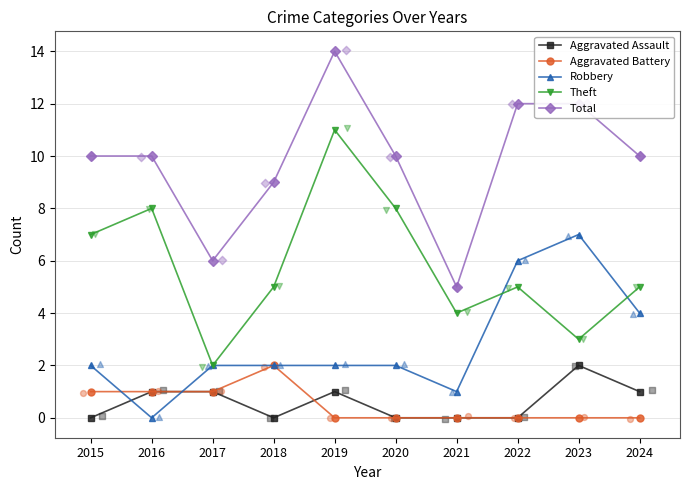

Which series has the largest Y range (max minus min)?

Theft